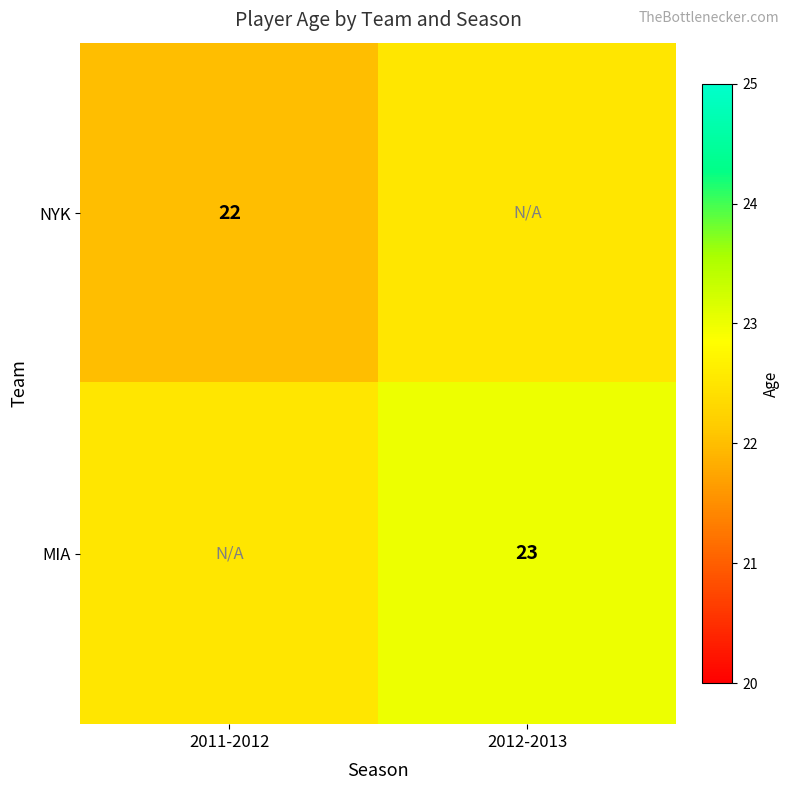

At how many categories does at least one series exceed 22?

2